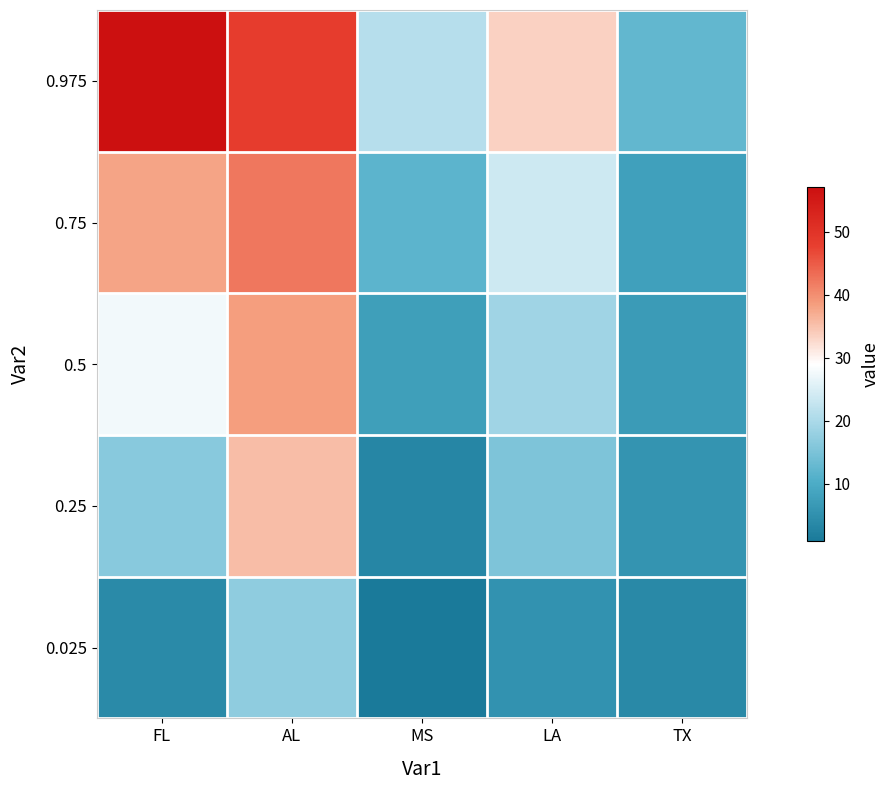

Reading left to right, list all the values displayed in this chart.

0.025: FL=3.9	AL=17.1	MS=0.9	LA=5.3	TX=3.6
0.25: FL=16.4	AL=35.5	MS=3.2	LA=15.4	TX=5.6
0.5: FL=27.6	AL=38.4	MS=7.6	LA=18.7	TX=6.9
0.75: FL=37.7	AL=42.2	MS=11.7	LA=23.7	TX=7.8
0.975: FL=57.0	AL=48.4	MS=21.3	LA=33.4	TX=12.3